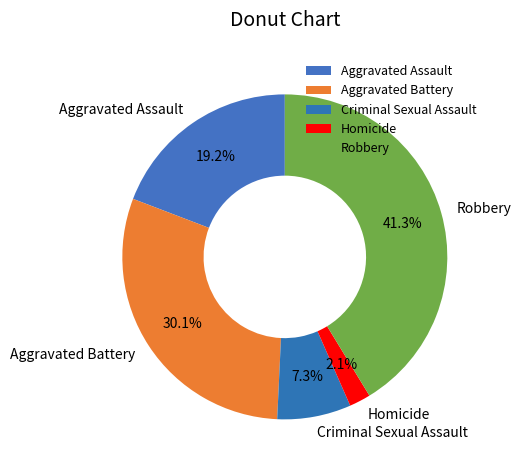

Count the number of slices in the pie.

5